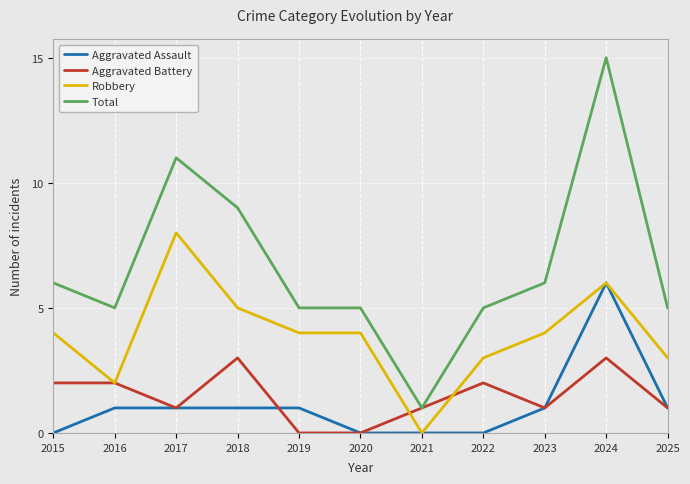

What is the approximate value of Robbery at 2019?

4